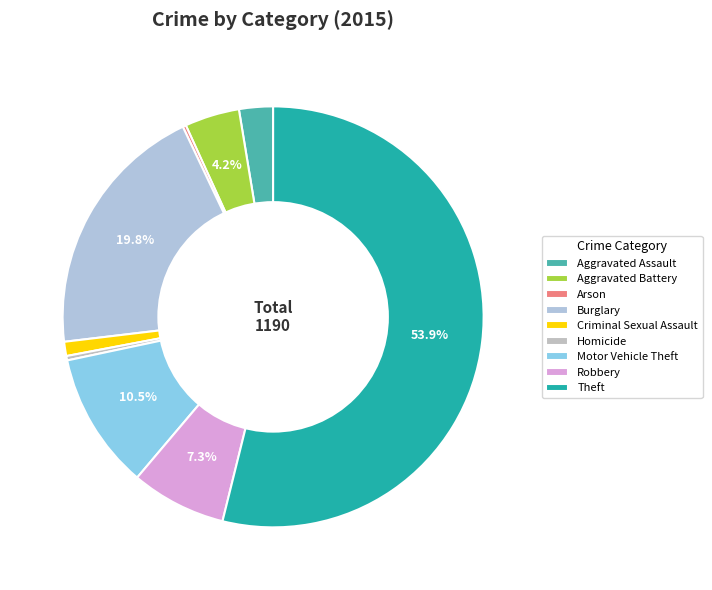

How many segments does this pie chart have?

9